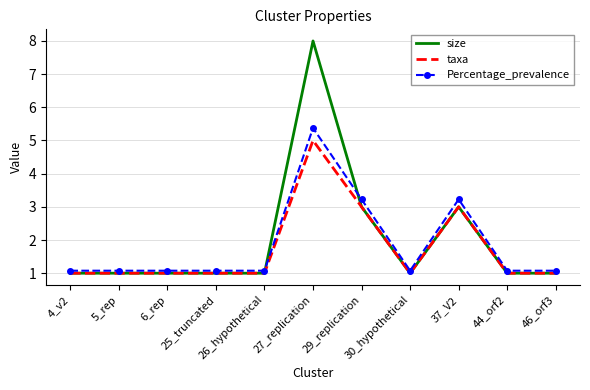

How many lines are shown in the chart?

3